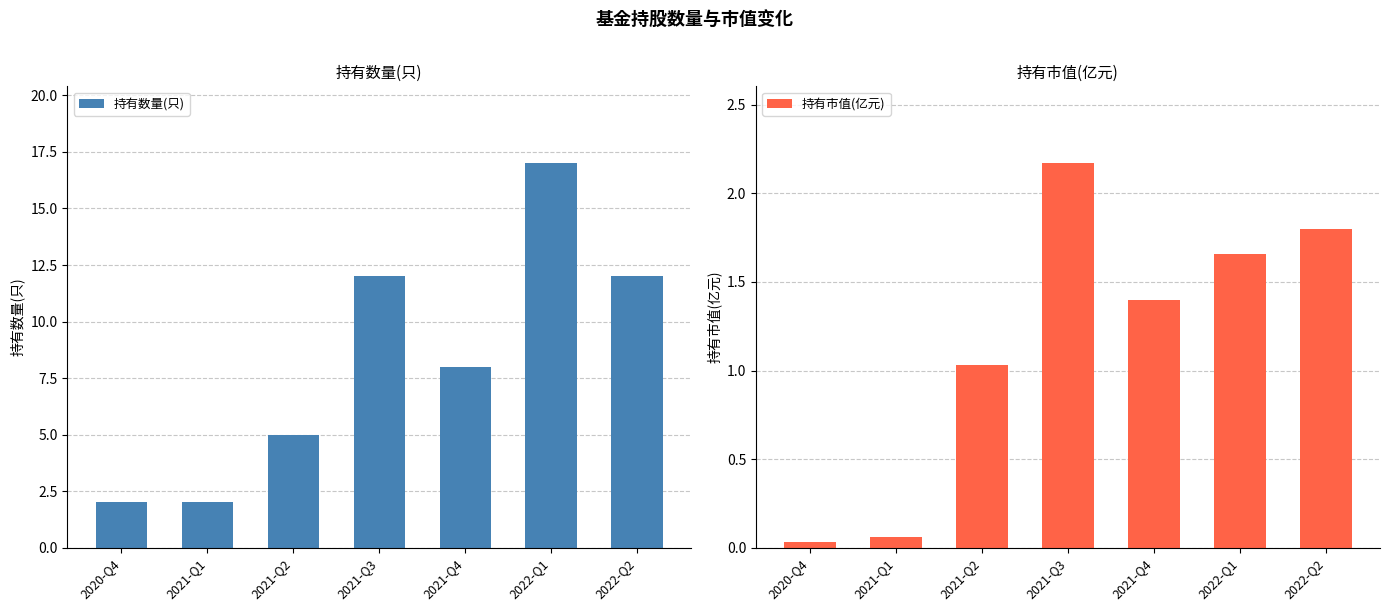

Which series changed the most between 2021-Q3 and 2022-Q1?

持有数量(只)